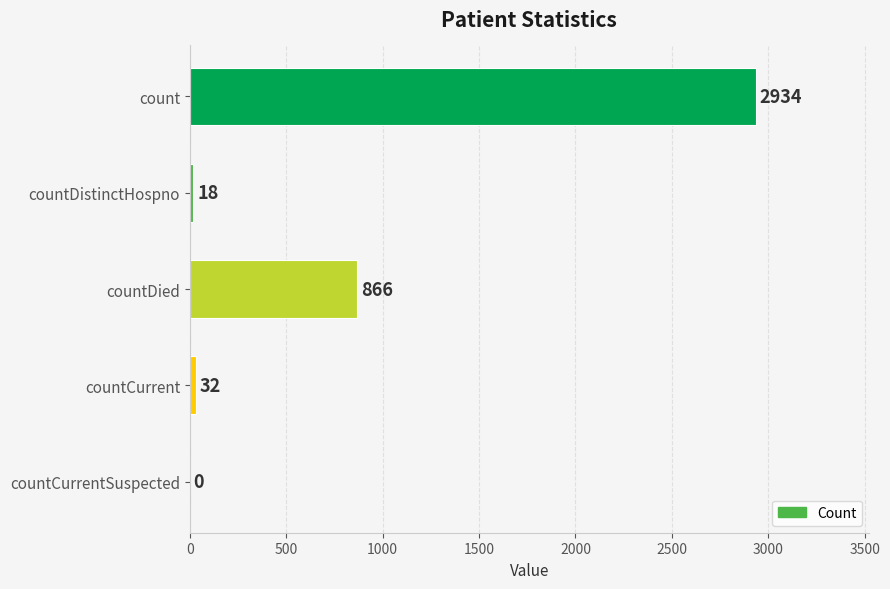

True or false: the data shows 4681 at count.

False